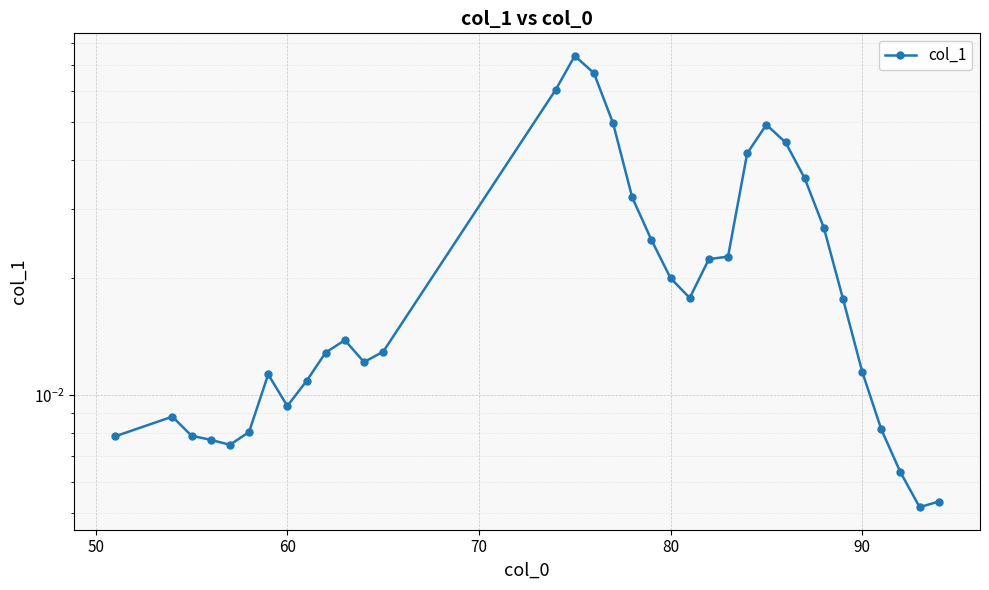

How many points are higher than both their immediate neighbors (excluding endpoints)?

5